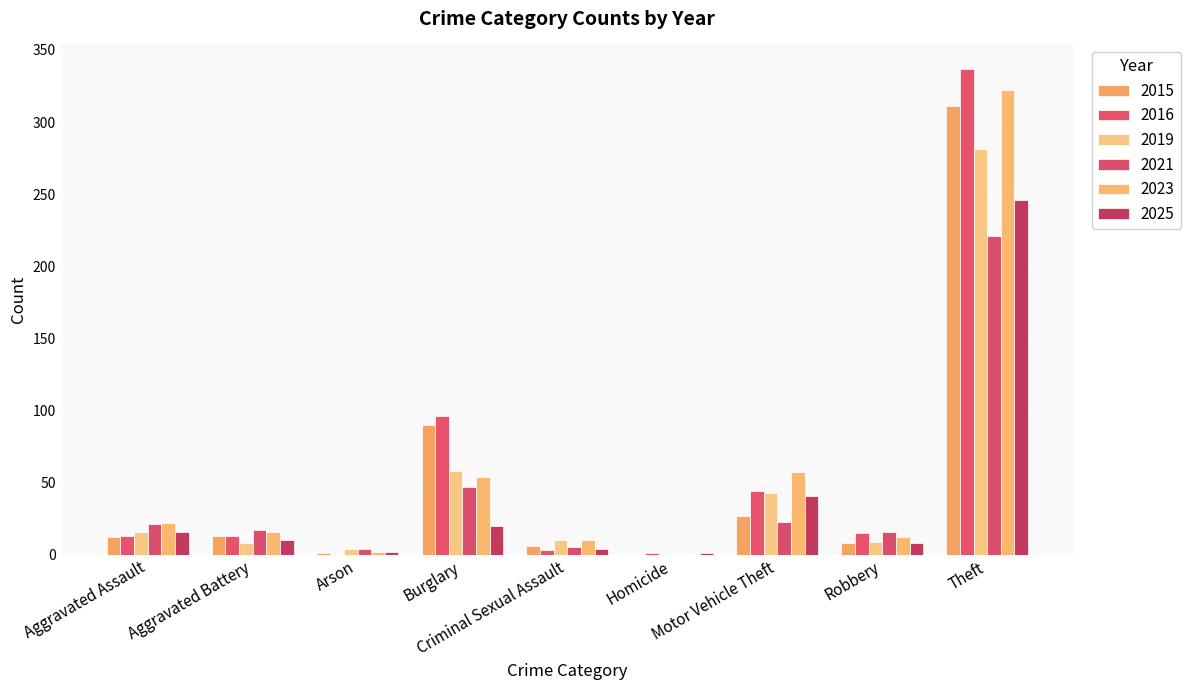

How many series are shown in this chart?

6